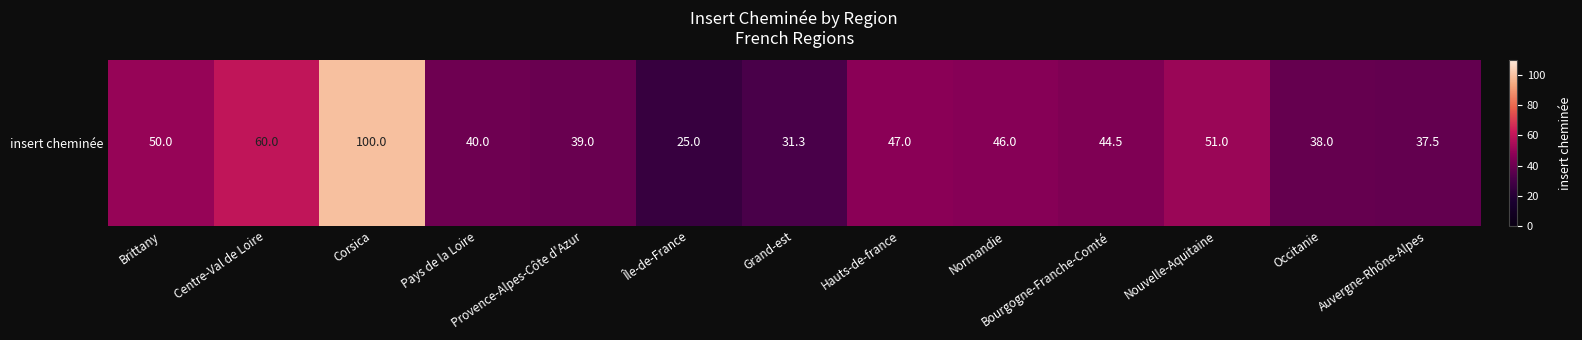

At which label does the data first exceed 44?

Brittany